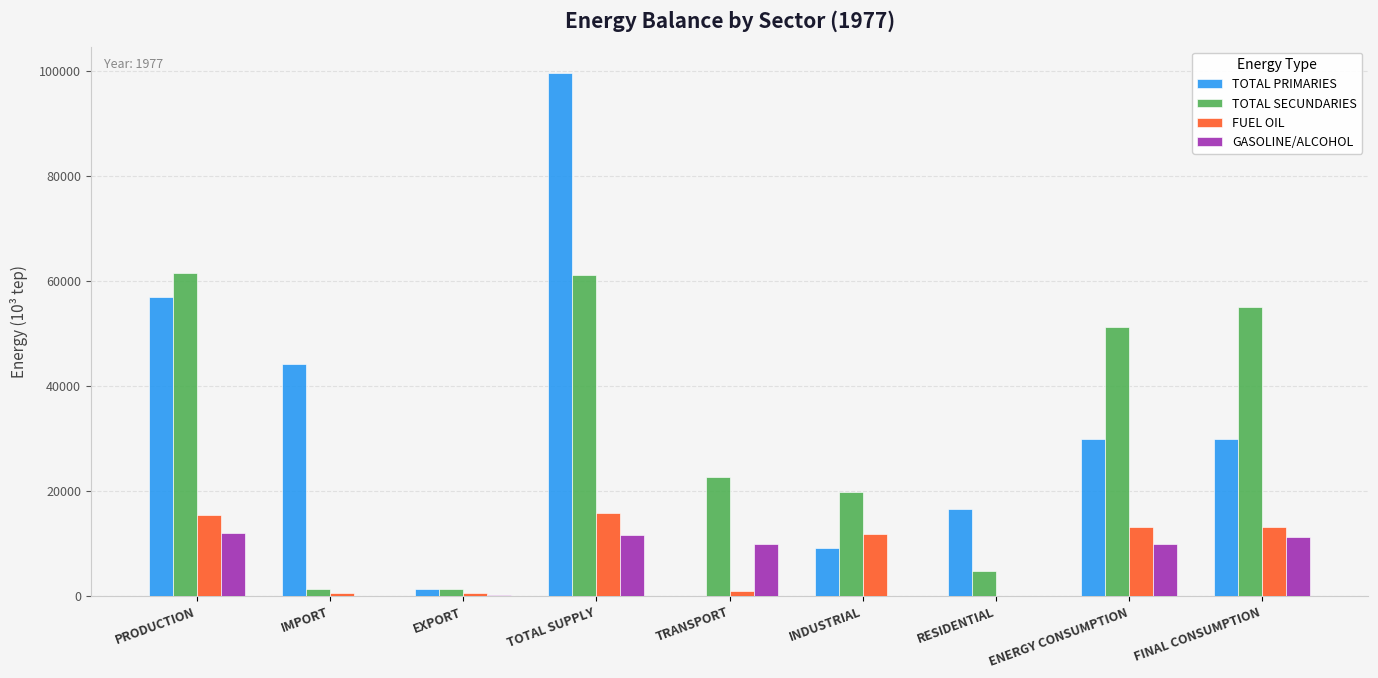

What is the approximate value of GASOLINE/ALCOHOL at ENERGY CONSUMPTION?

9942.8